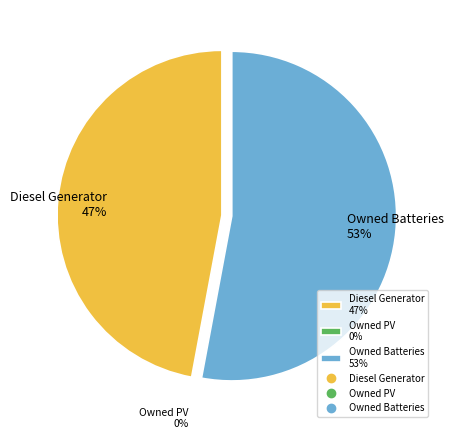

What is the smallest slice in the pie chart?

Owned PV